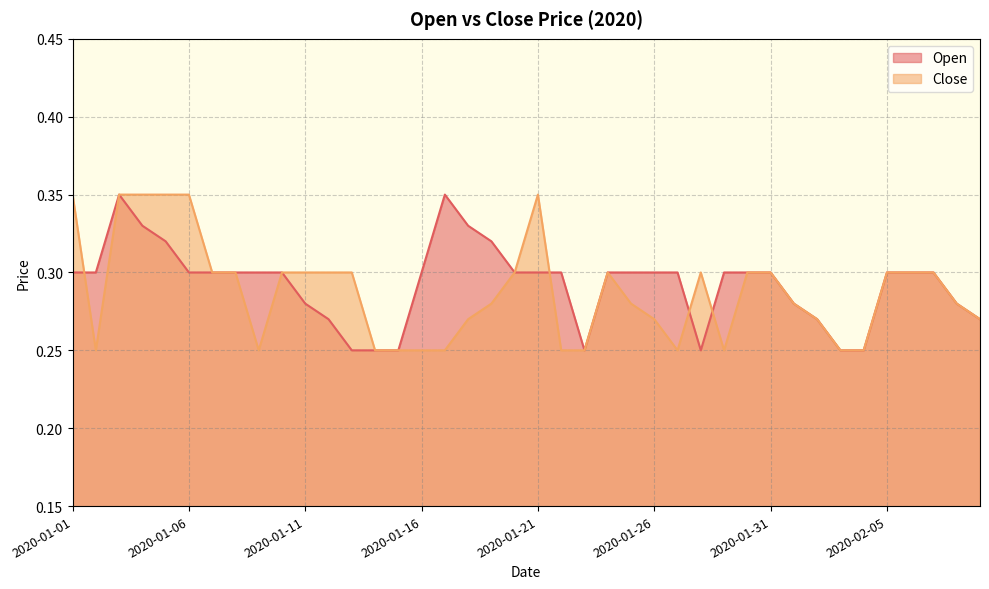

What is the highest value of the Close series?

0.3